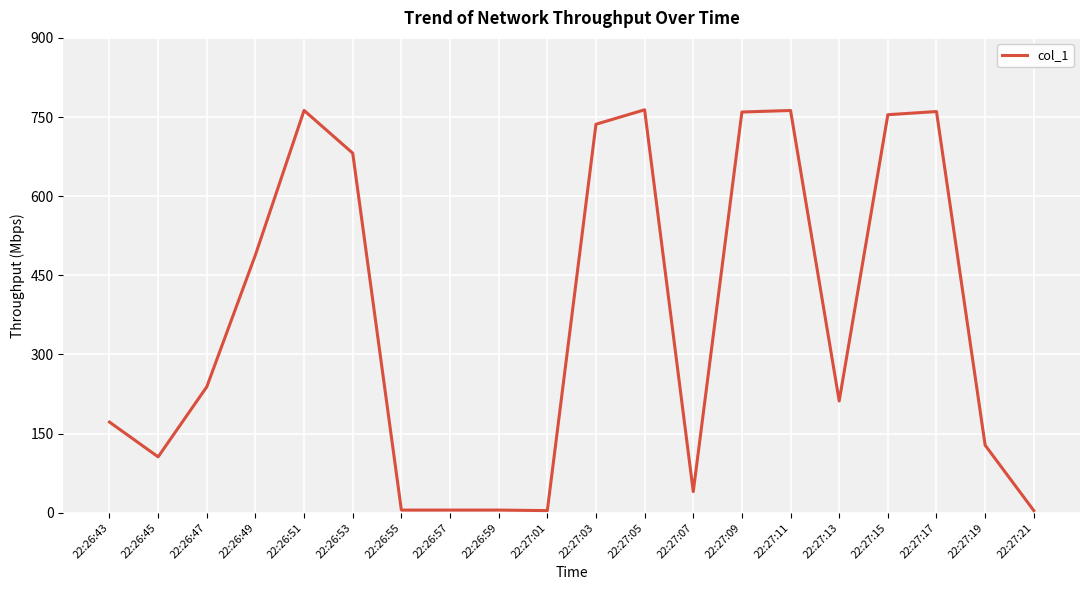

The value at 22:27:13 is 211.8. True or false?

True